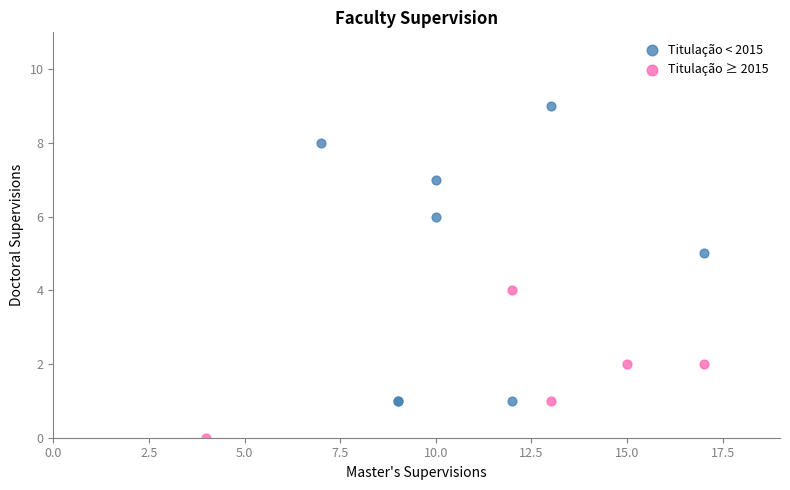

Which series contains the highest Y value?

Titulação < 2015